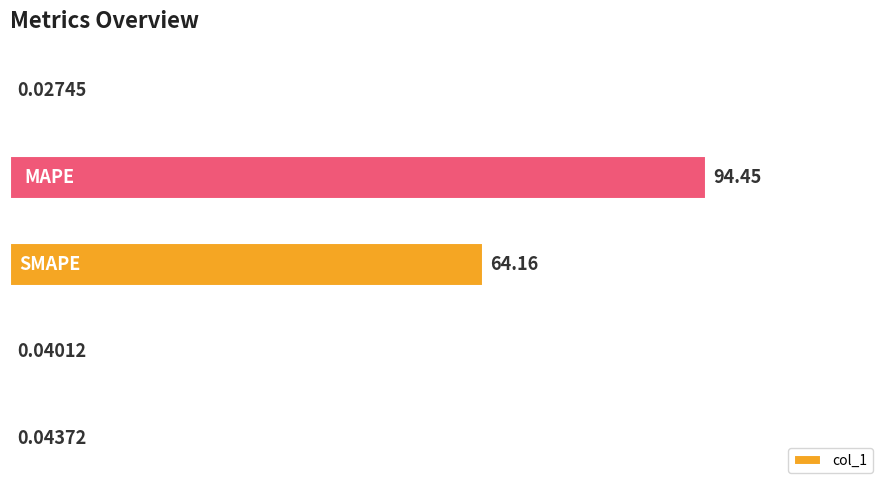

What is the sum of all values?

158.7